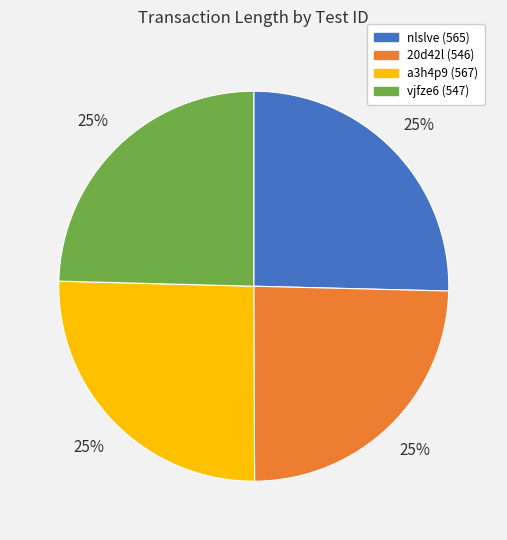

To the nearest percent, what portion does nlslve represent?

25%